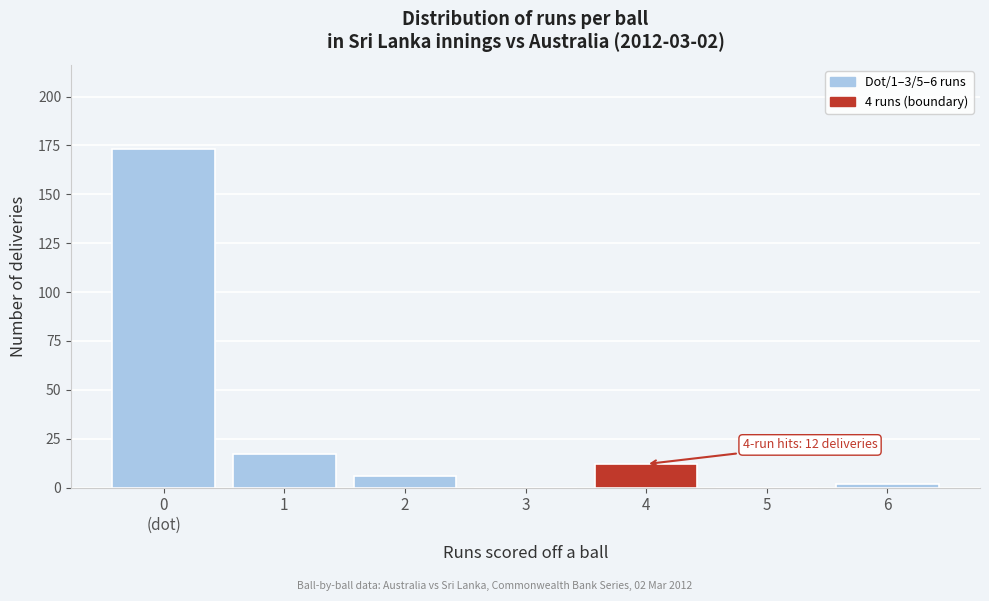

What is the sum of all values?

210